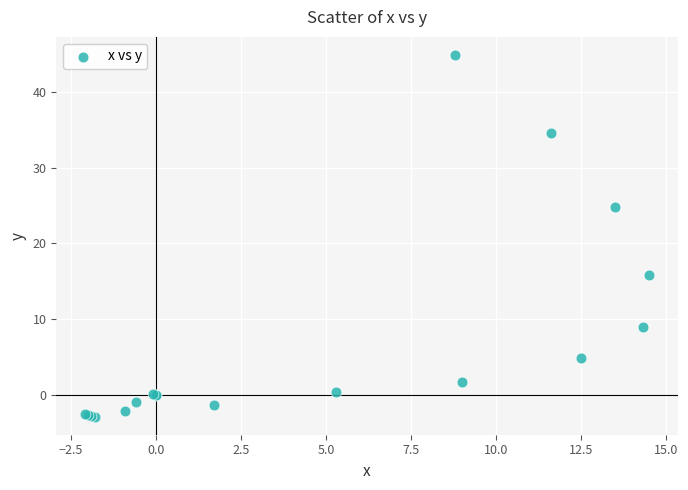

What Y value in the scatter plot is closest to 21?

24.8